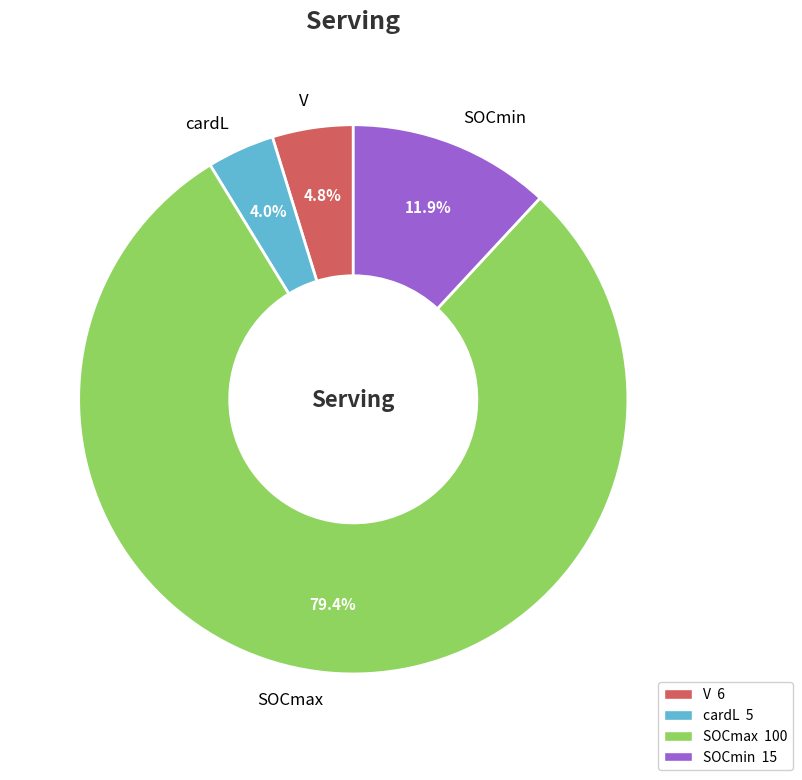

What is the ratio of the value at V to the value at SOCmax?

0.1